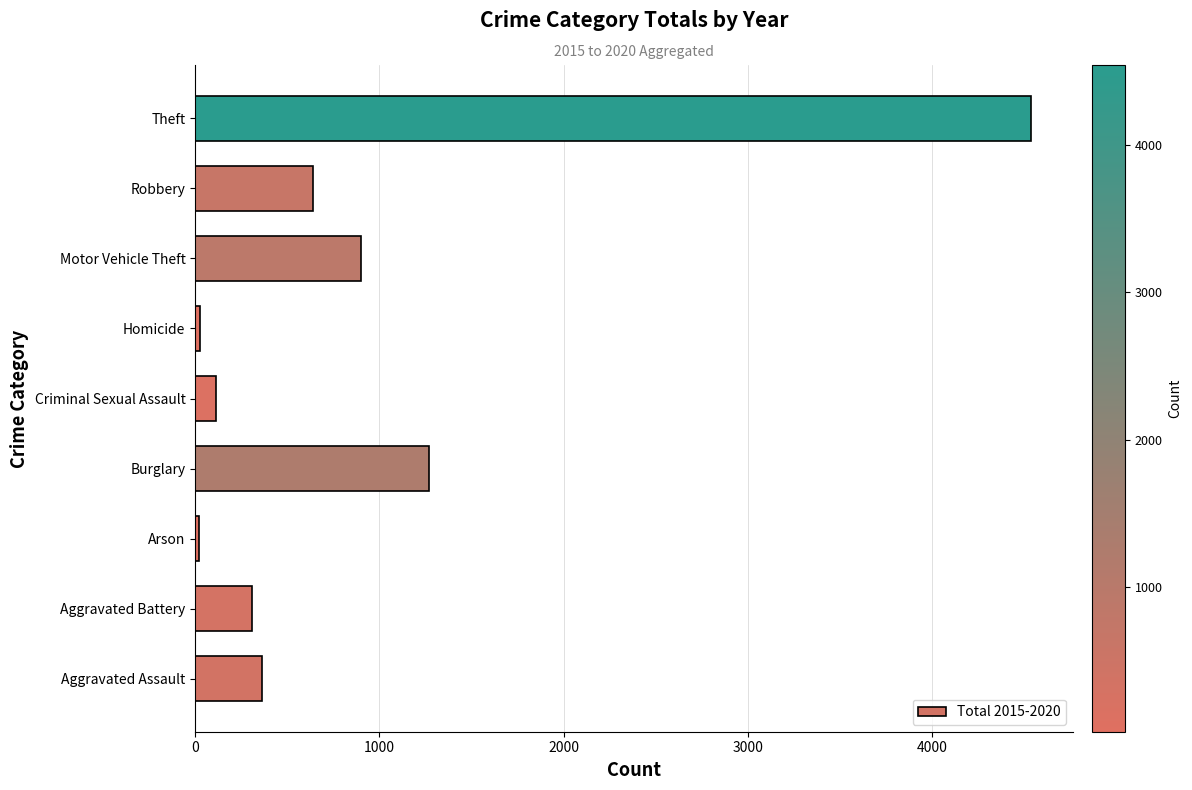

True or false: the data shows 7113 at Theft.

False